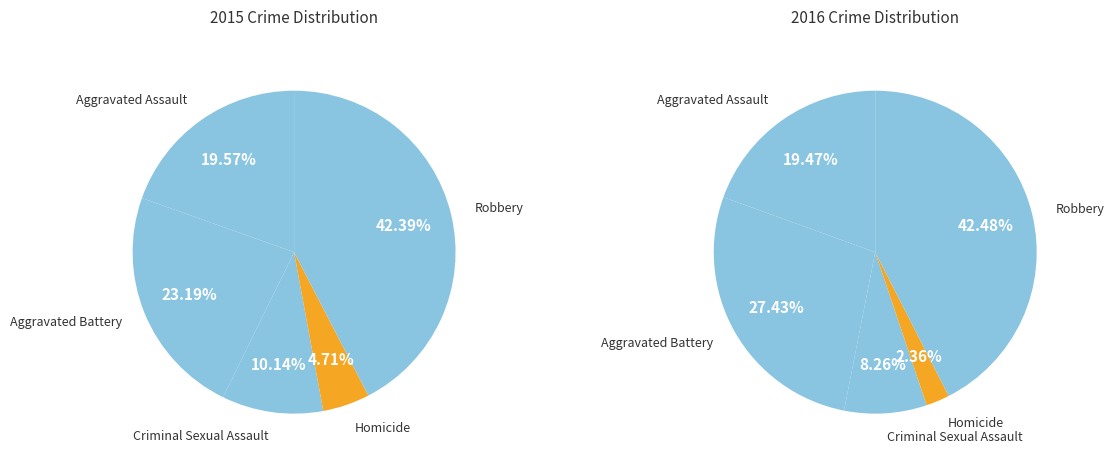

To the nearest percent, what percentage of the pie is Aggravated Assault?

19%